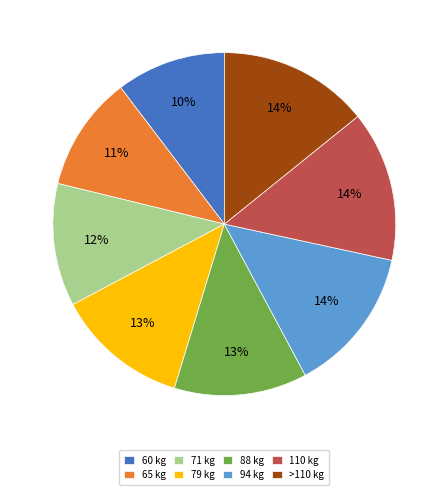

Combined, do 65 and 60 account for over 50%?

No